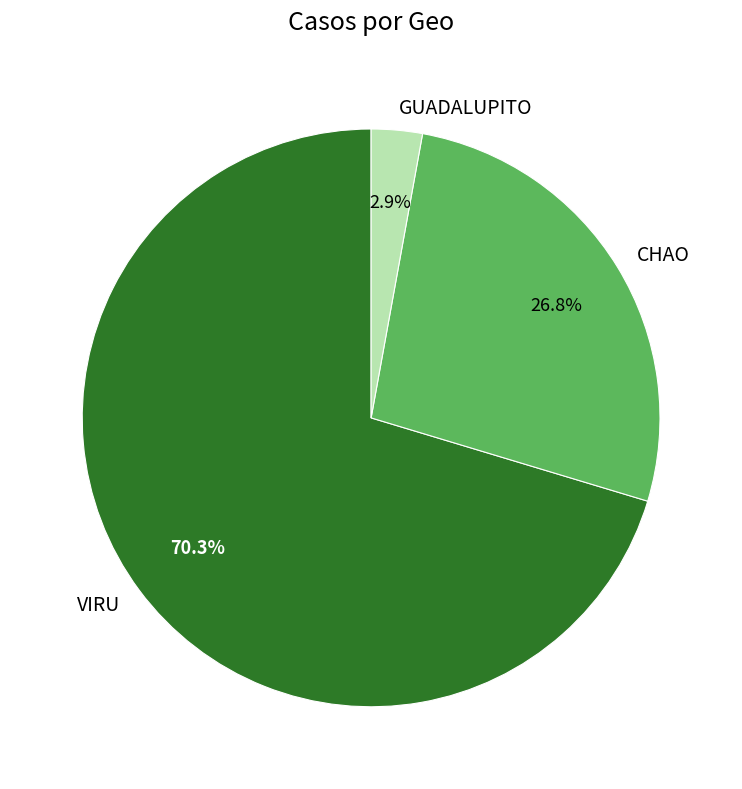

What percentage is the VIRU slice, to the nearest percent?

70%